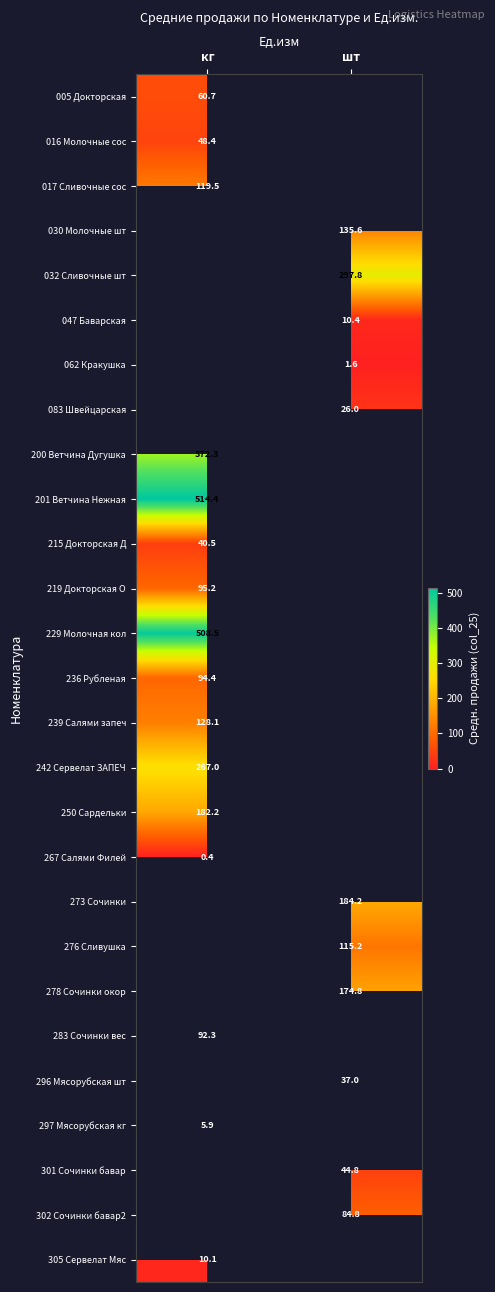

The 047 Баварская series shows 17.0 at шт. True or false?

False